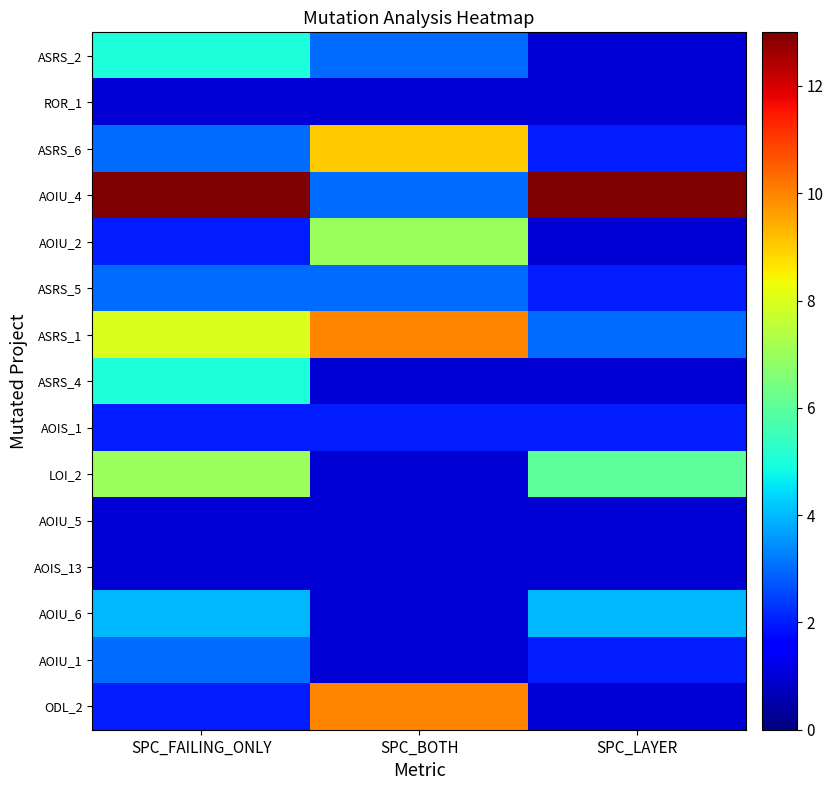

What is the spread (max minus min) of values at SPC_LAYER?

12